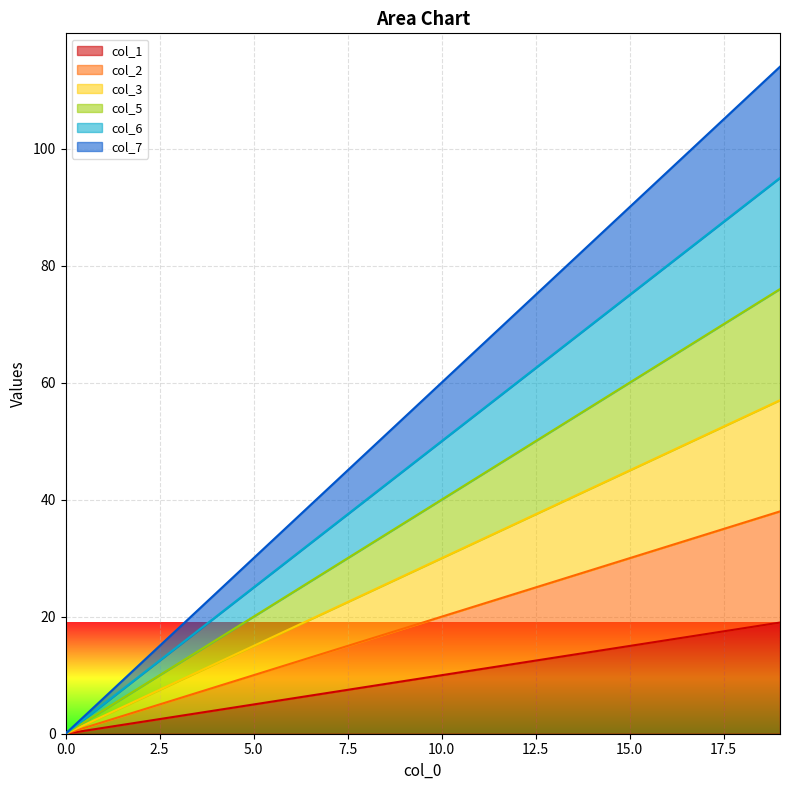

Reading left to right, what are all the values shown in this chart?

col_1: 0=0	1=1	2=2	3=3	4=4	5=5	6=6	7=7	8=8	9=9	10=10	11=11	12=12	13=13	14=14	15=15	16=16	17=17	18=18	19=19
col_2: 0=0	1=2	2=4	3=6	4=8	5=10	6=12	7=14	8=16	9=18	10=20	11=22	12=24	13=26	14=28	15=30	16=32	17=34	18=36	19=38
col_3: 0=0	1=3	2=6	3=9	4=12	5=15	6=18	7=21	8=24	9=27	10=30	11=33	12=36	13=39	14=42	15=45	16=48	17=51	18=54	19=57
col_5: 0=0	1=4	2=8	3=12	4=16	5=20	6=24	7=28	8=32	9=36	10=40	11=44	12=48	13=52	14=56	15=60	16=64	17=68	18=72	19=76
col_6: 0=0	1=5	2=10	3=15	4=20	5=25	6=30	7=35	8=40	9=45	10=50	11=55	12=60	13=65	14=70	15=75	16=80	17=85	18=90	19=95
col_7: 0=0	1=6	2=12	3=18	4=24	5=30	6=36	7=42	8=48	9=54	10=60	11=66	12=72	13=78	14=84	15=90	16=96	17=102	18=108	19=114